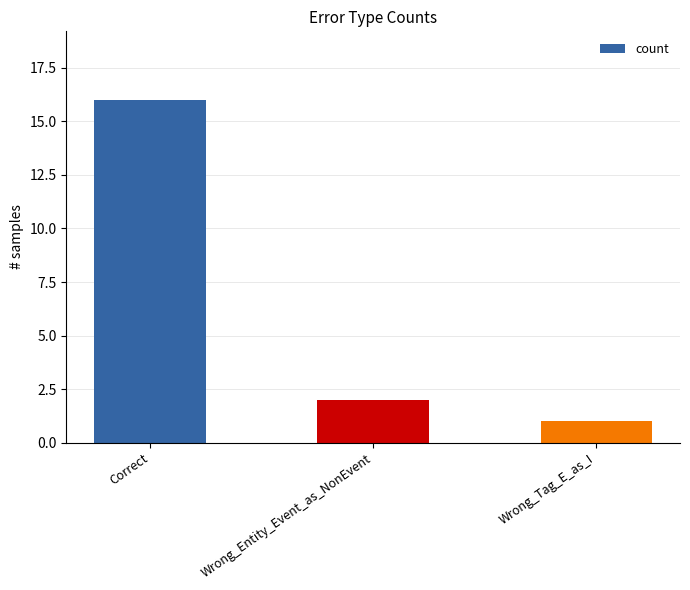

What is the maximum value shown in the chart?

16